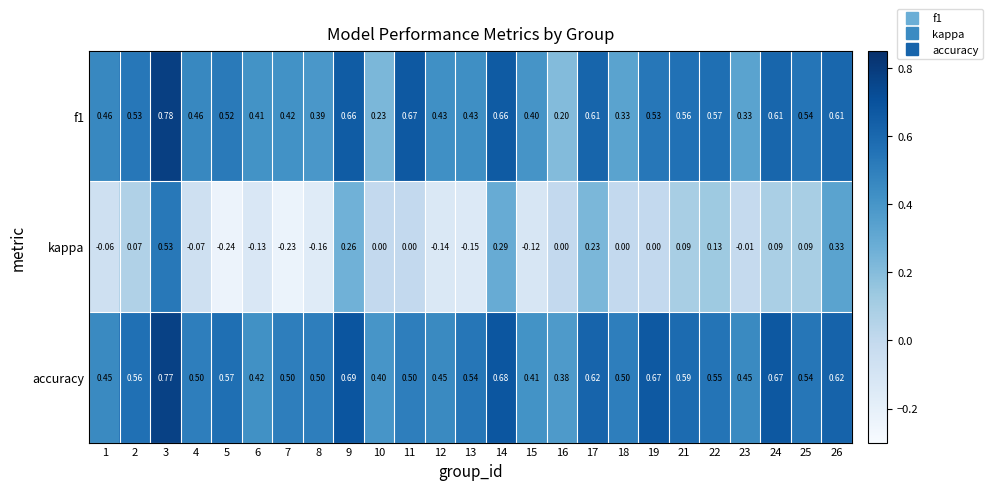

Which series has the largest total across all categories?

accuracy